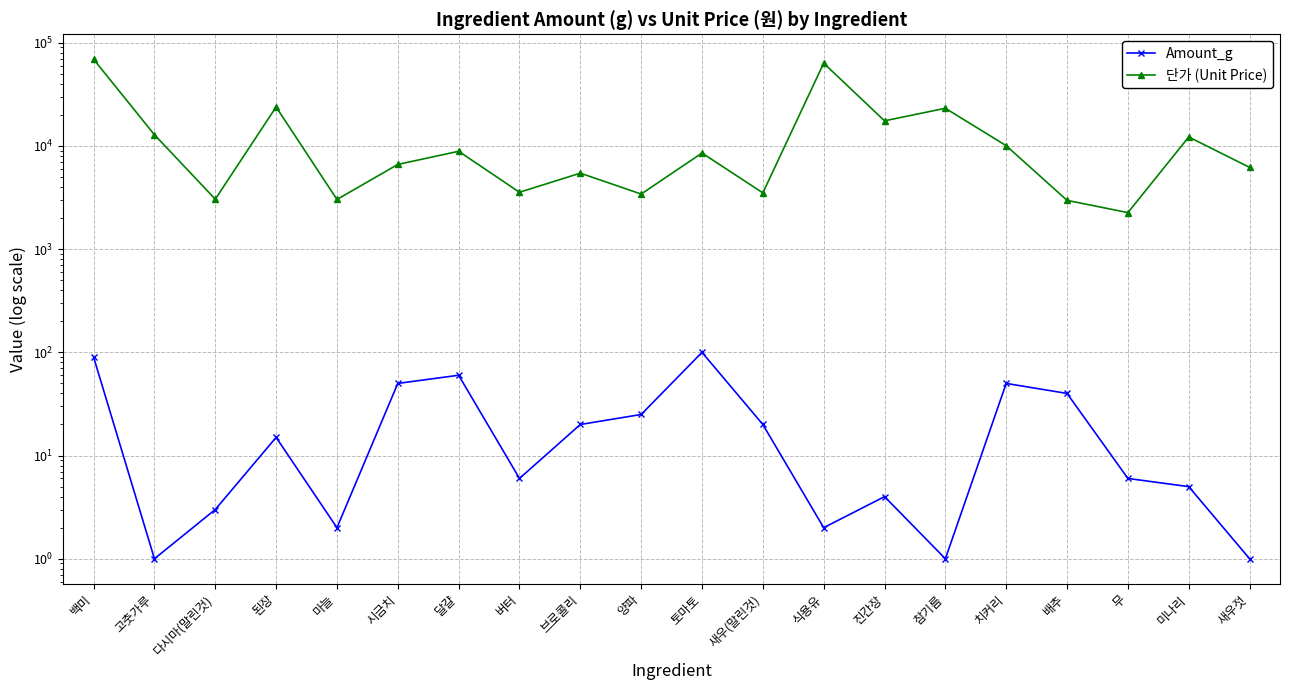

How many values in the 단가 (Unit Price) series exceed 8540?

9